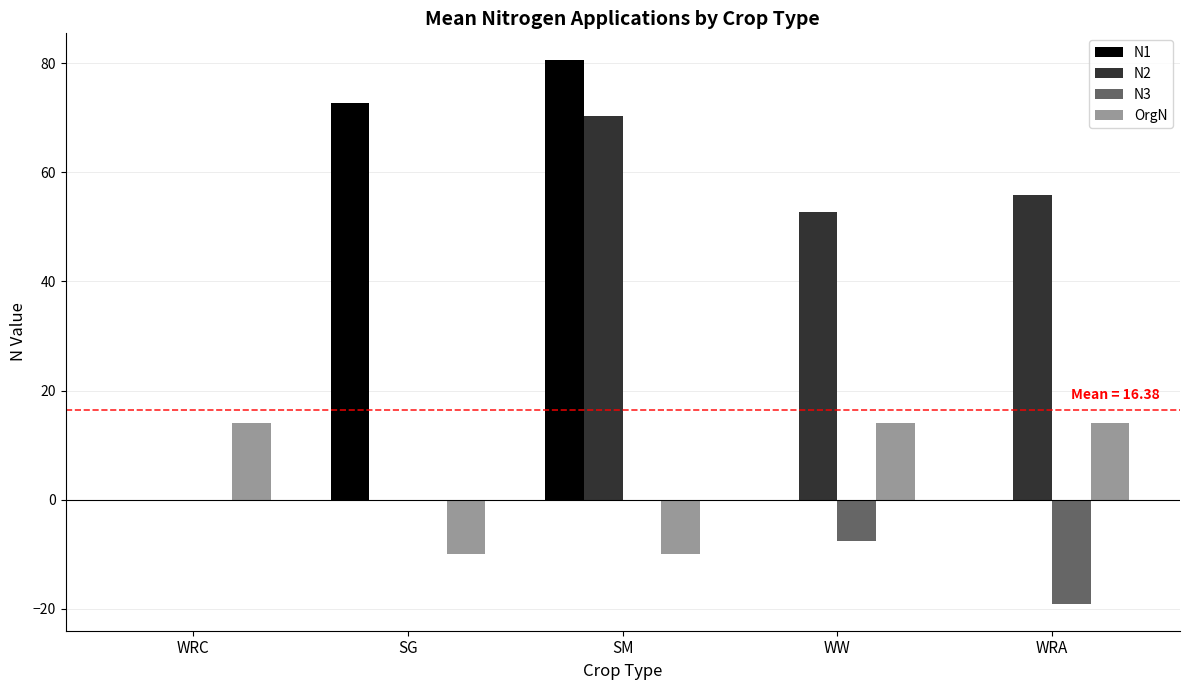

Which series changed the most between WRC and SM?

N1